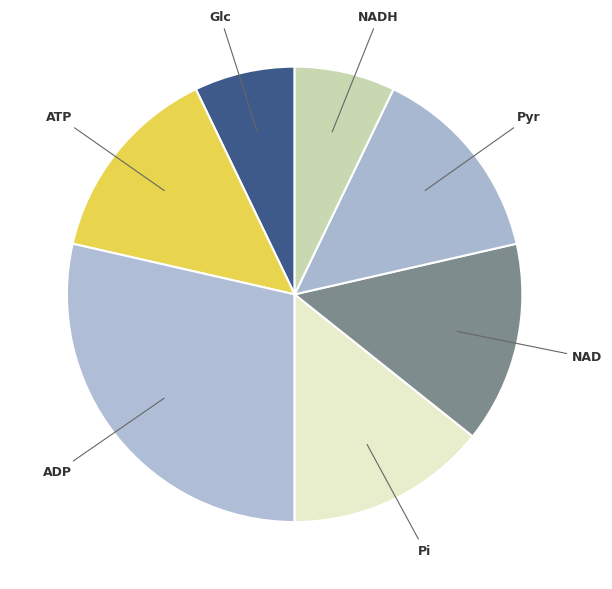

What is the smallest slice in the pie chart?

Glc